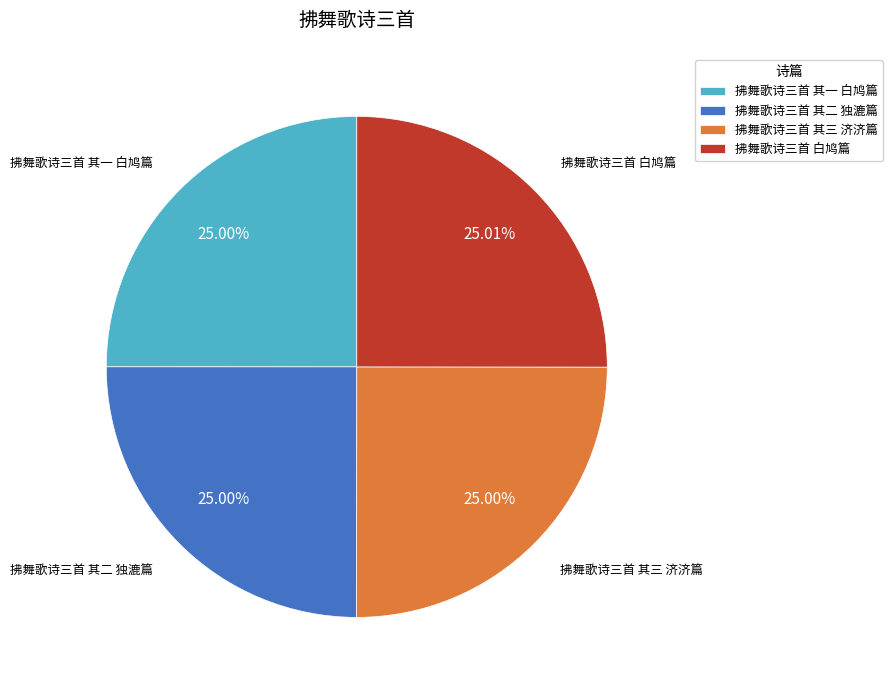

Count the number of slices in the pie.

4